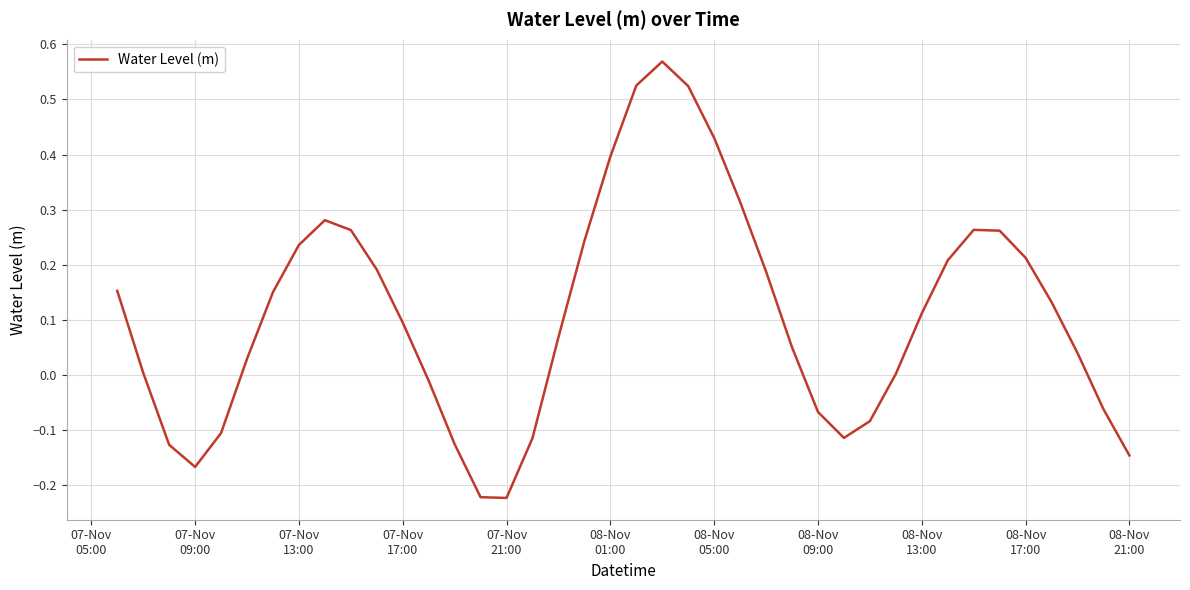

Is this an area chart (filled region under the line)?

No